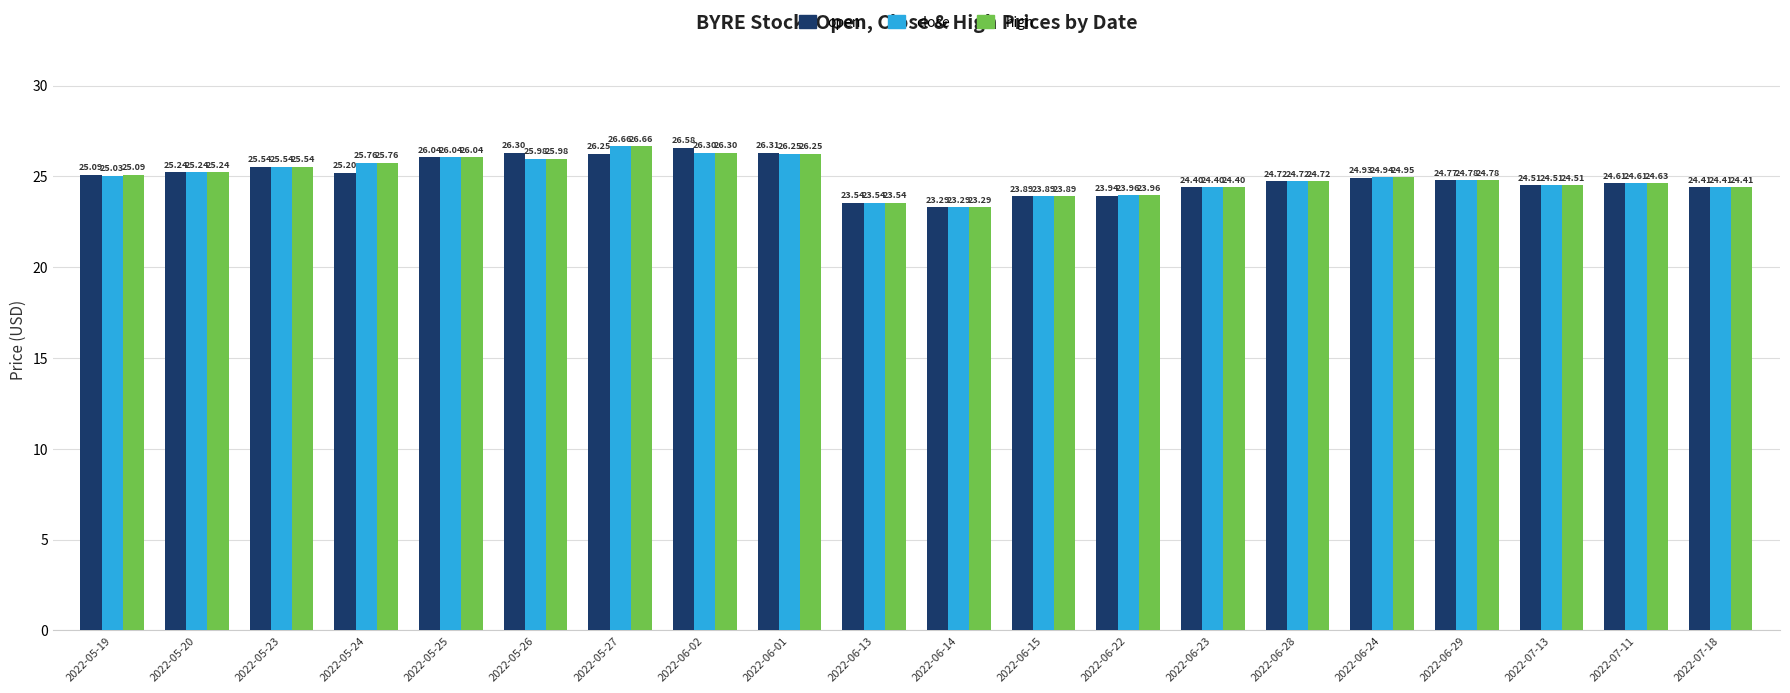

Where is high nearest to the value 24?

2022-06-22